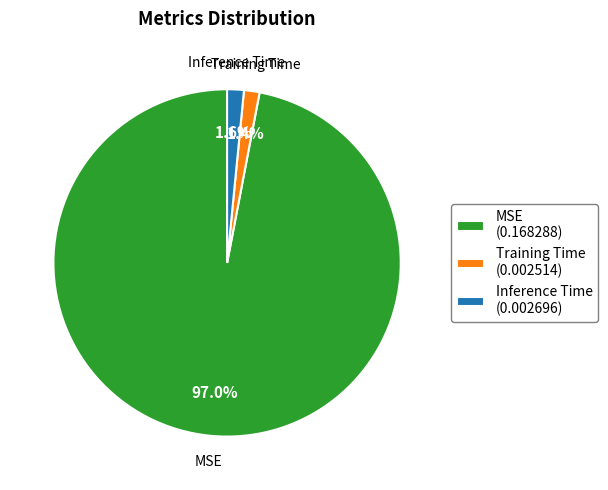

Which slice is the largest?

MSE